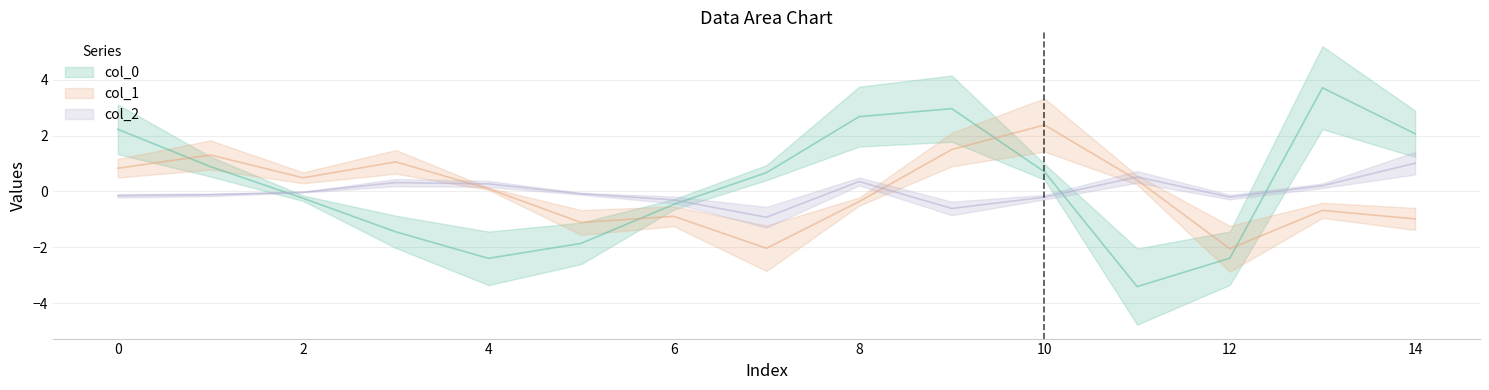

What is the difference between the maximum and second lowest values in the col_0 series?

6.1